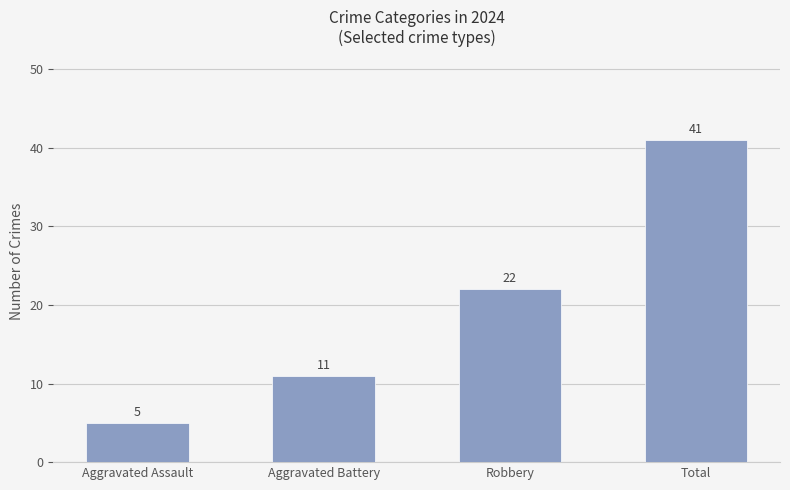

What is the value of the 1st bar from the left?

5